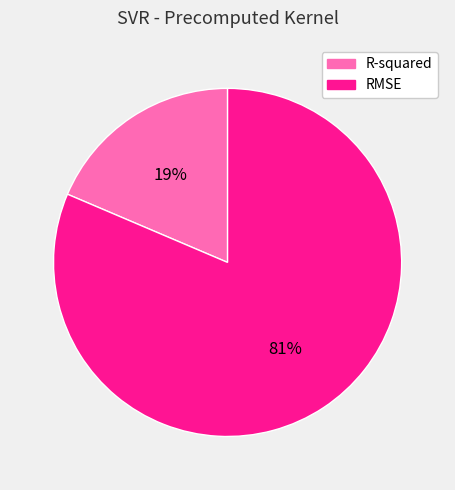

To the nearest percent, what percentage of the pie is R-squared?

19%